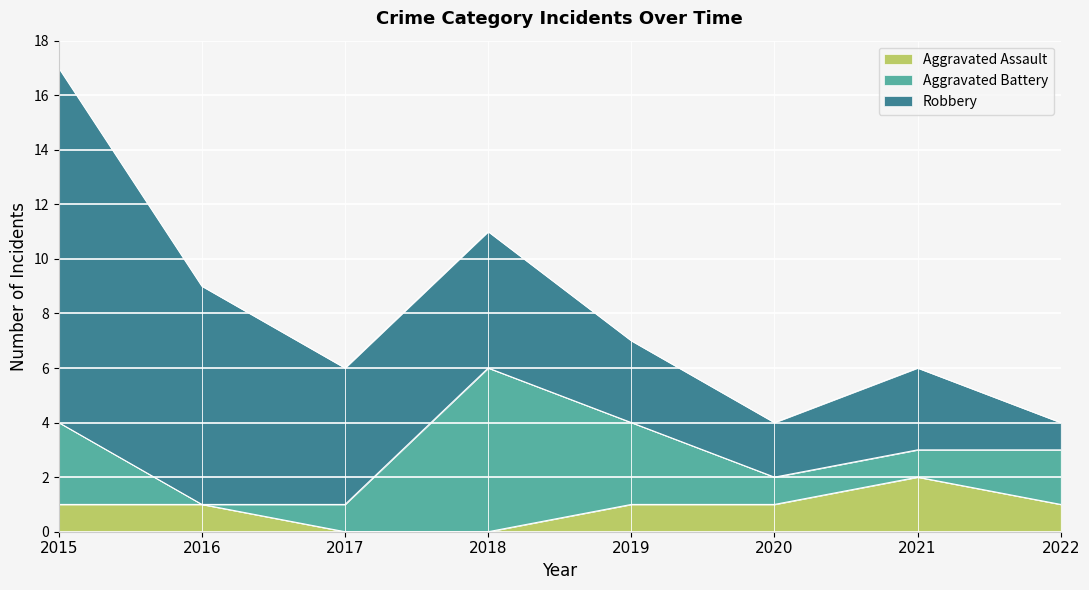

What is the difference between the highest and lowest values at 2016?

8